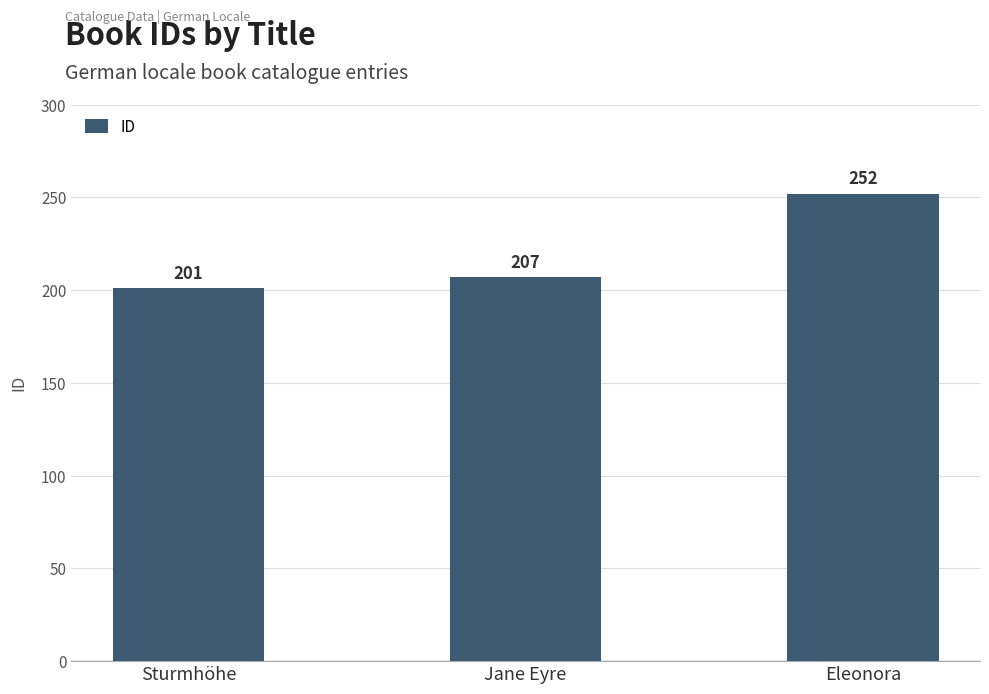

What is the change in value from Jane Eyre to Eleonora?

+45